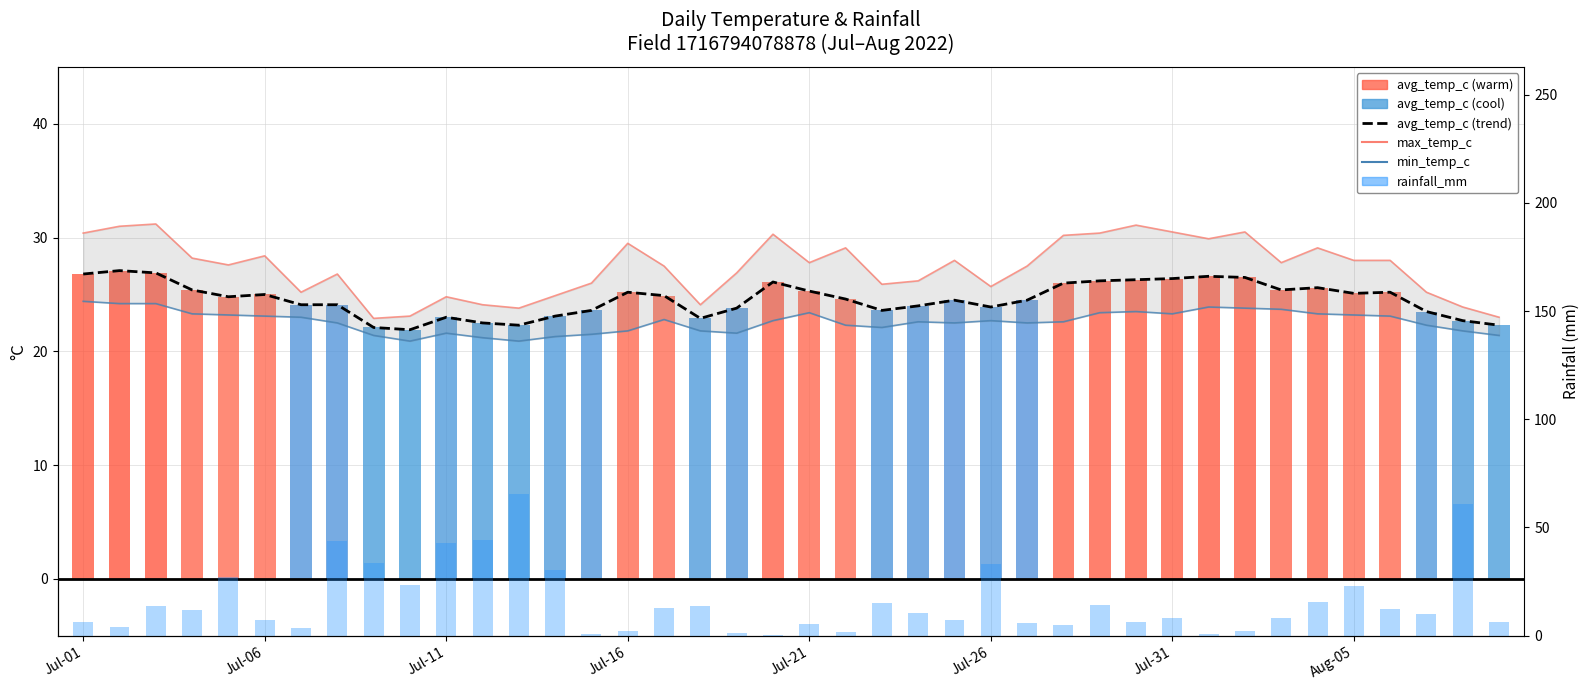

Which series changed the most between 23 and 33?

rainfall_mm